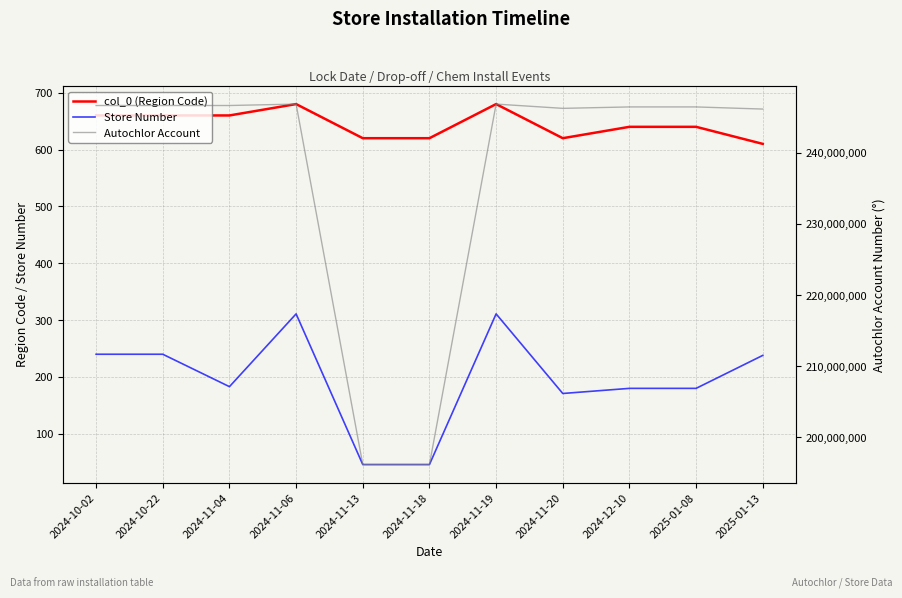

True or false: col_0 (Region Code) and Autochlor Account intersect in this chart.

False